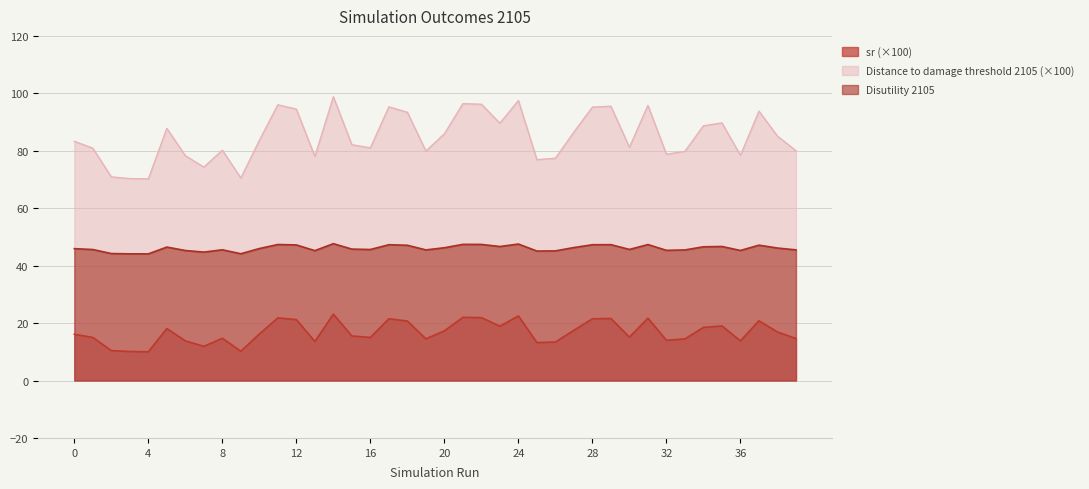

What is the value of the Distance to damage threshold 2105 point at the 30th from the left?

95.5